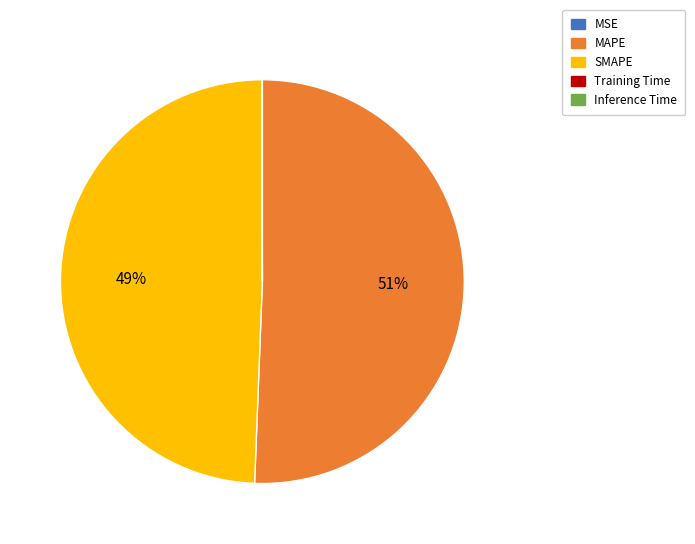

Between SMAPE and MAPE, which is larger?

MAPE